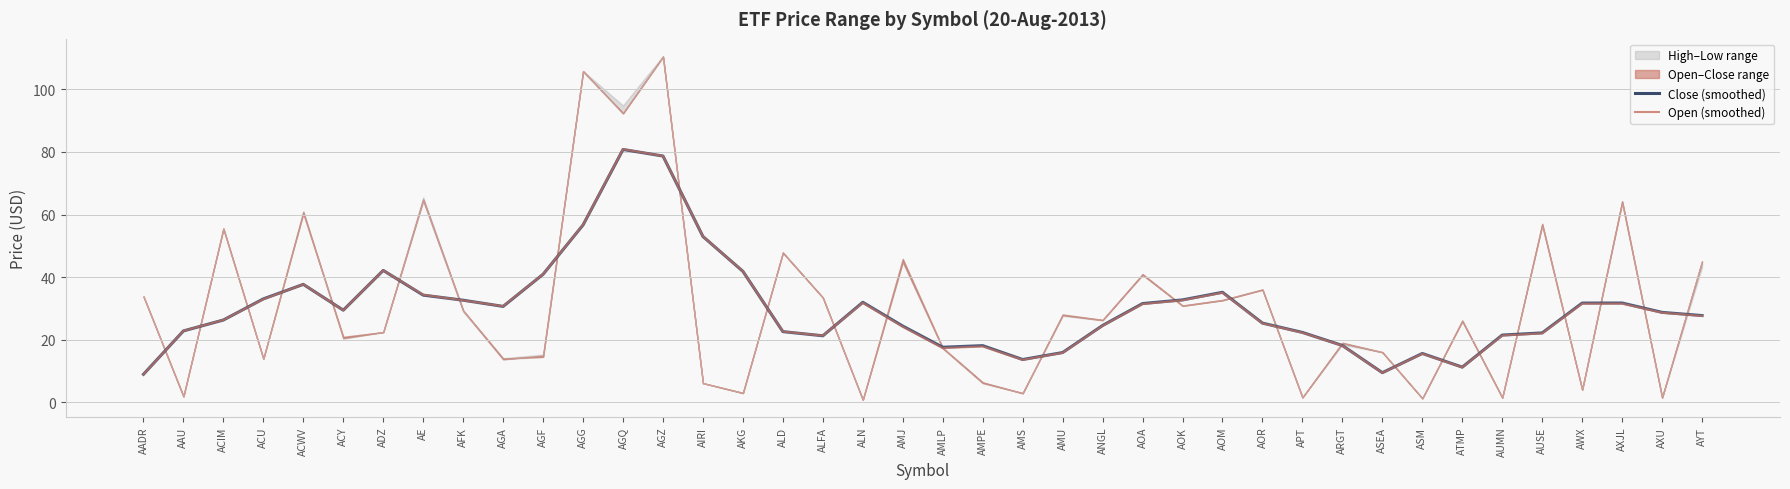

Between ADZ and AMLP, which series saw the biggest shift?

Open (smoothed)